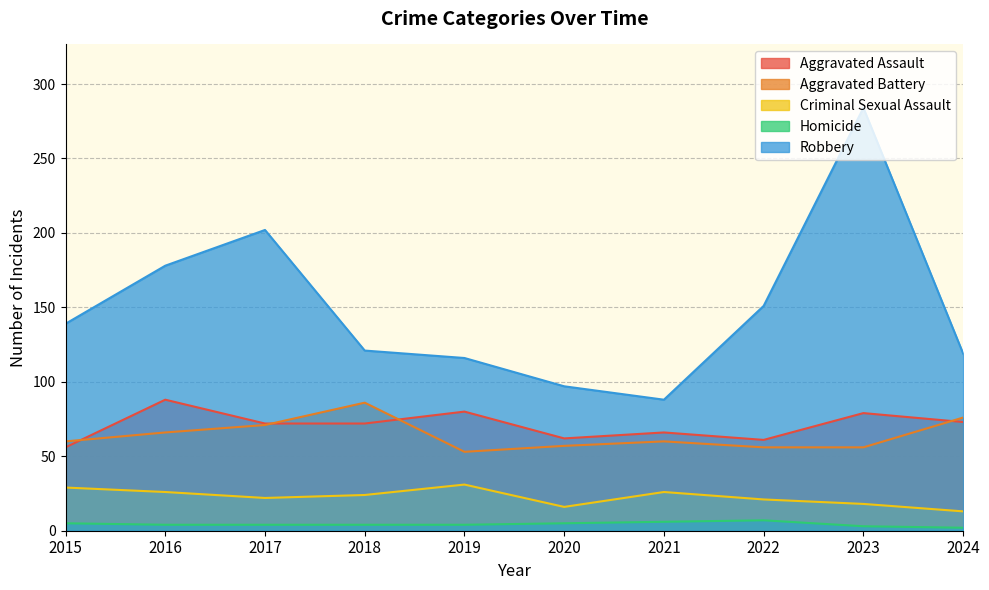

What is the value of the Homicide point at the 7th from the left?

6